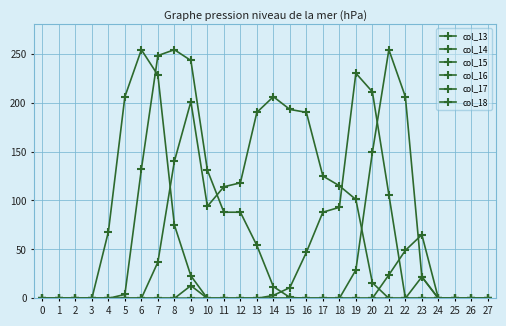

In col_15, how many points are higher than both neighbors (excluding endpoints)?

2